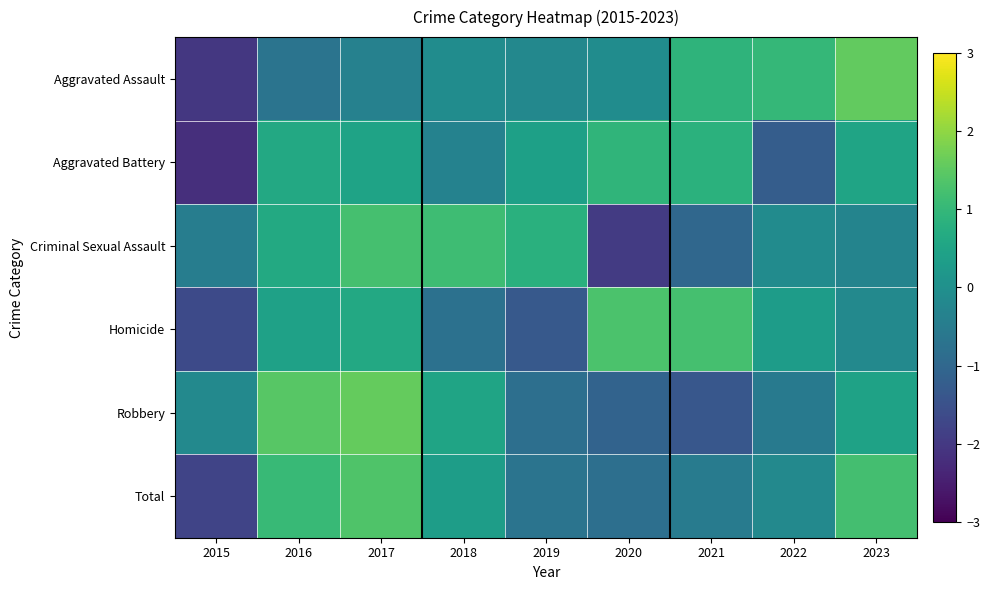

List the series in order of their peak value, highest first.

Robbery, Aggravated Assault, Total, Homicide, Criminal Sexual Assault, Aggravated Battery